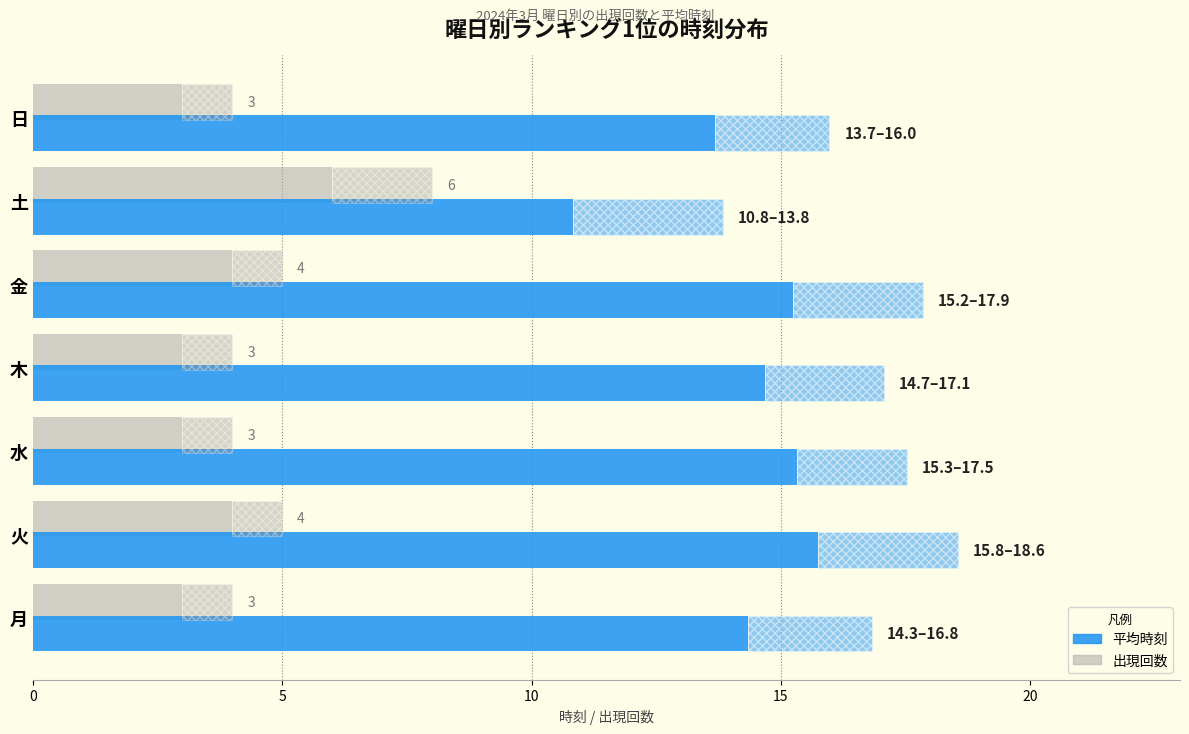

Between 木 and 土, which is larger?

土